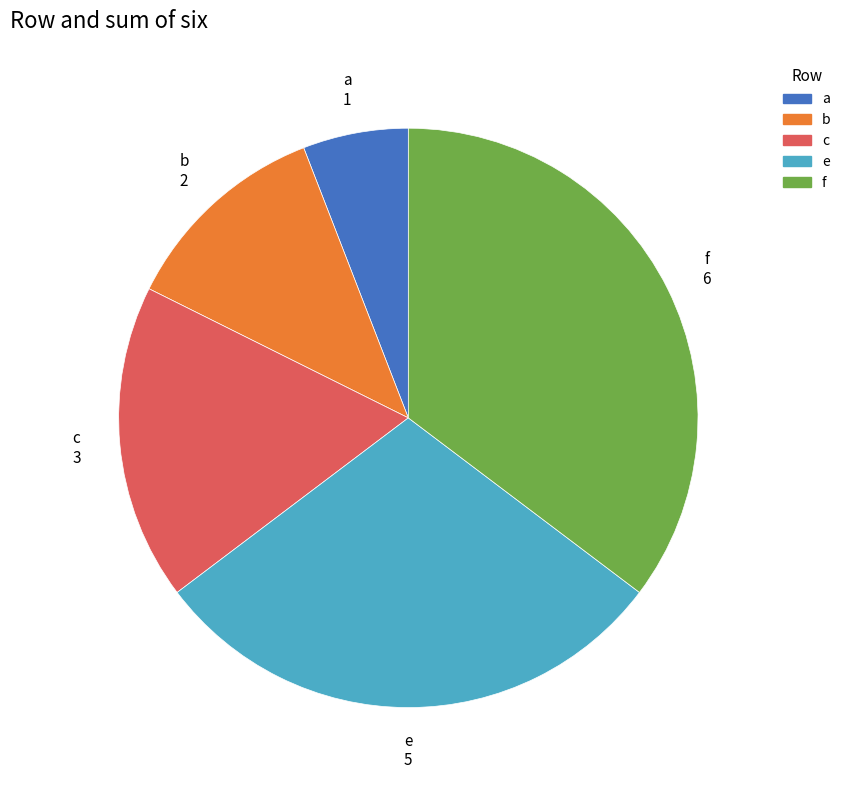

Approximately how many times larger is the value at a compared to b?

0.5